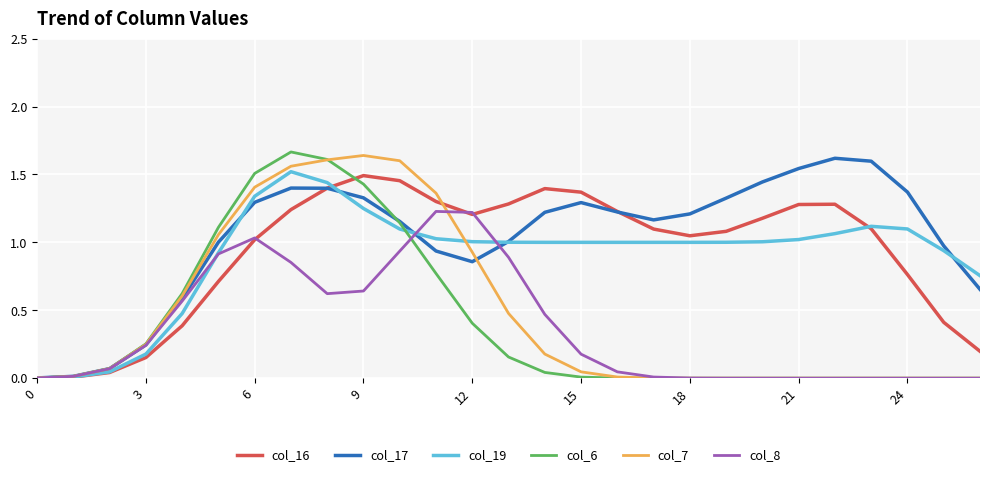

Which series has the largest total across all categories?

col_17